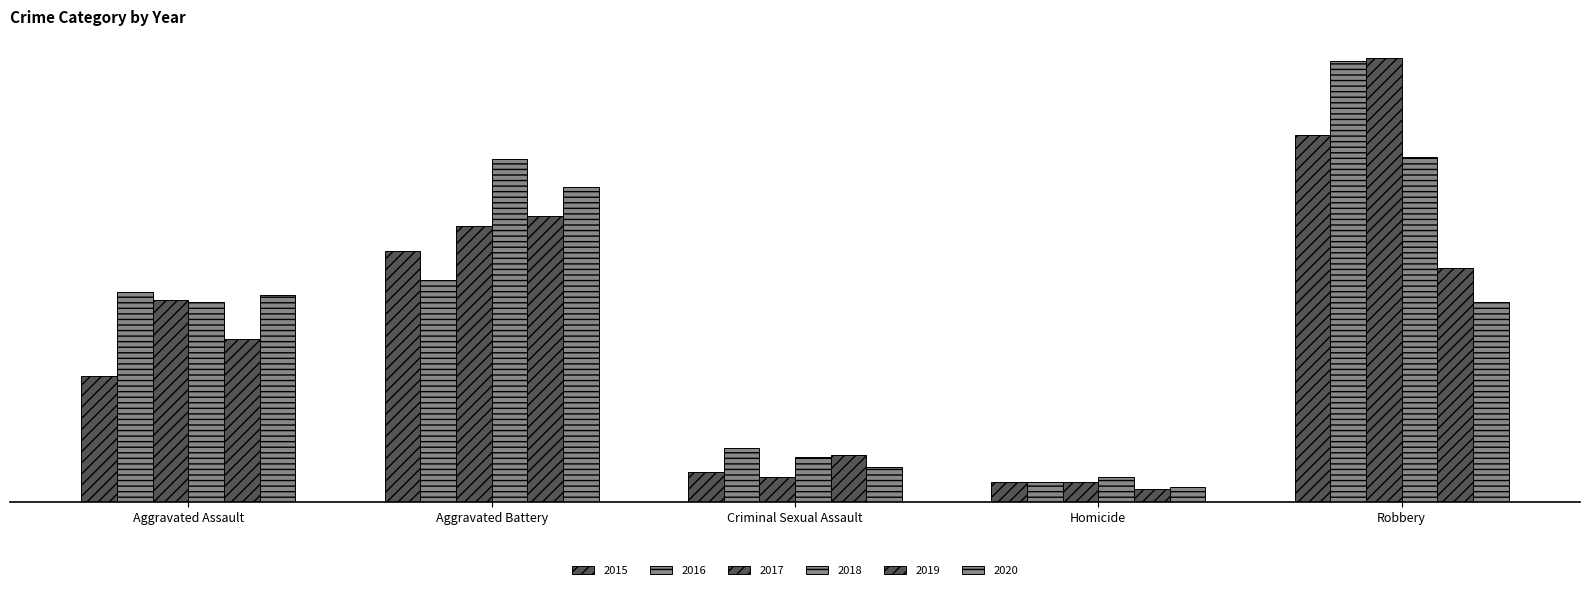

The 2017 series shows 180 at Robbery. True or false?

True